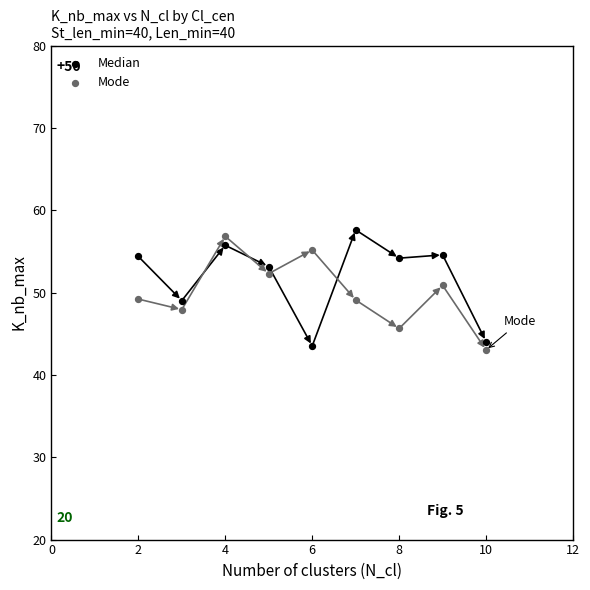

What is the X range (max minus min) for the scatter plot?

8.0